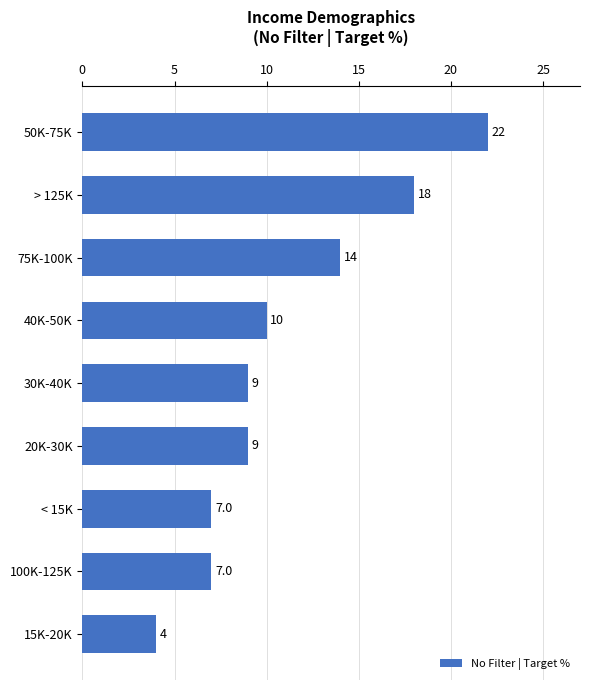

Is it true that the value at > 125K is 8?

False